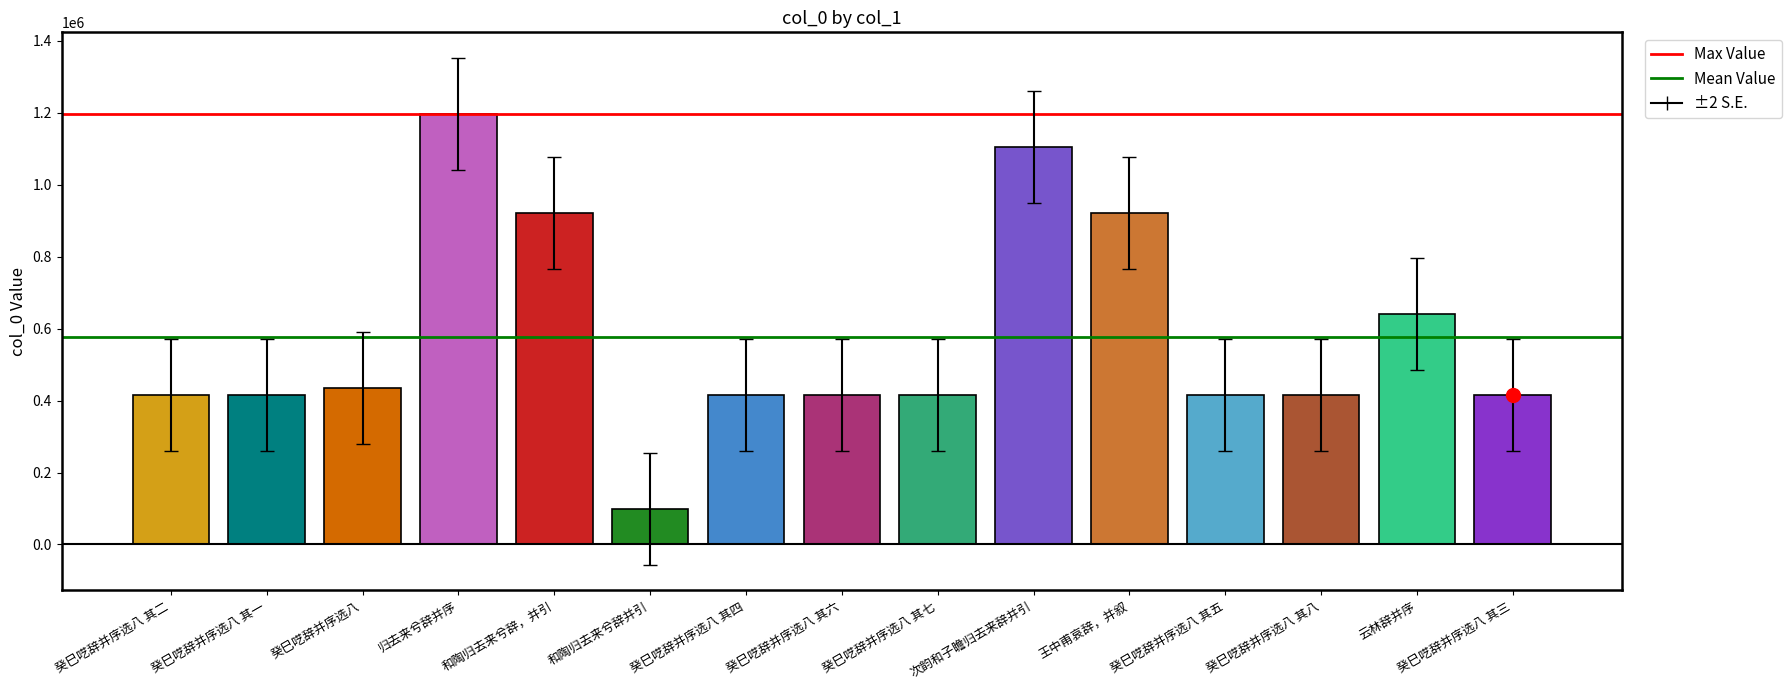

What is the value of the 8th bar from the left?

414303